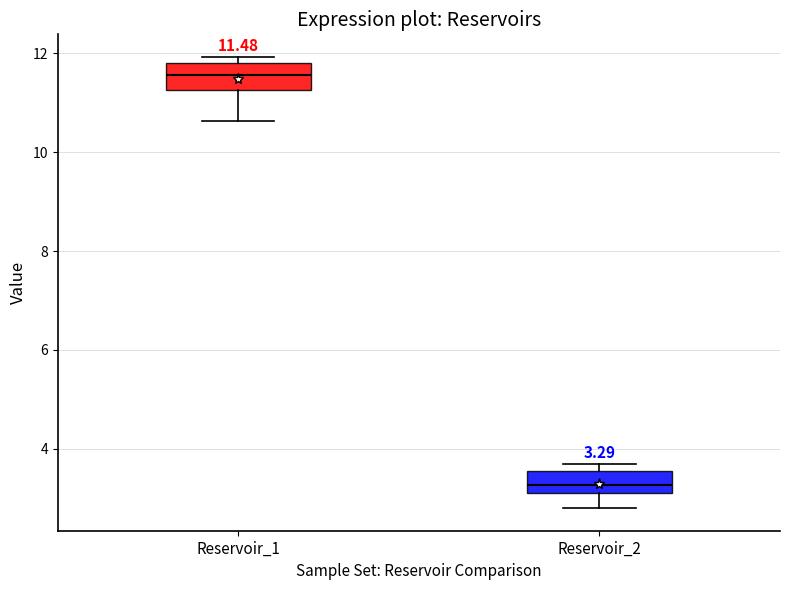

Which box has the highest median line?

Reservoir_1